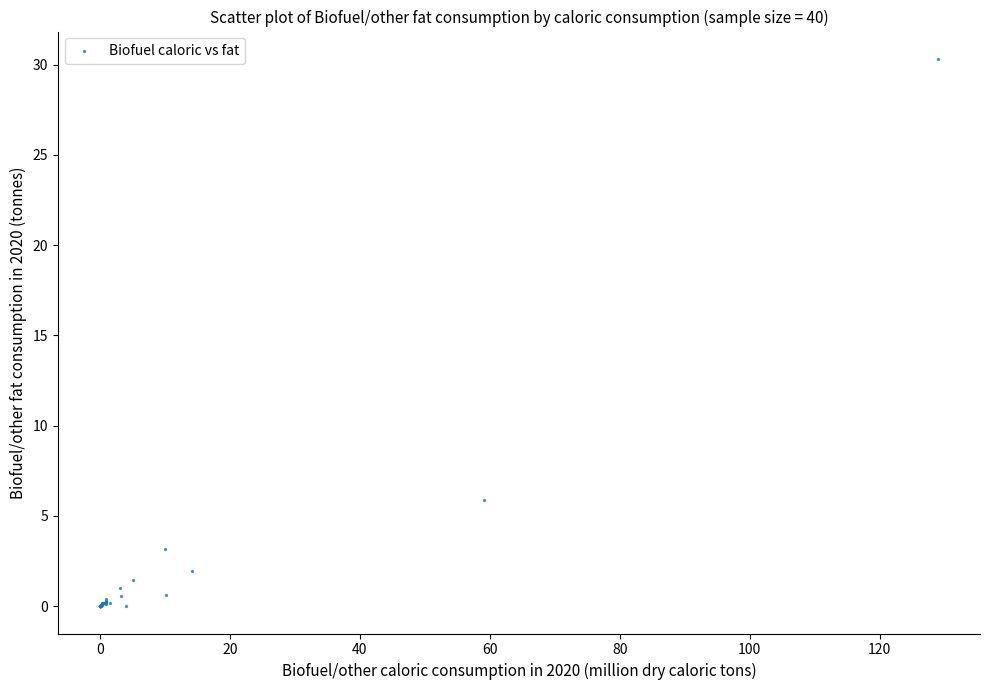

What Y value in the scatter plot is closest to 15?

5.9